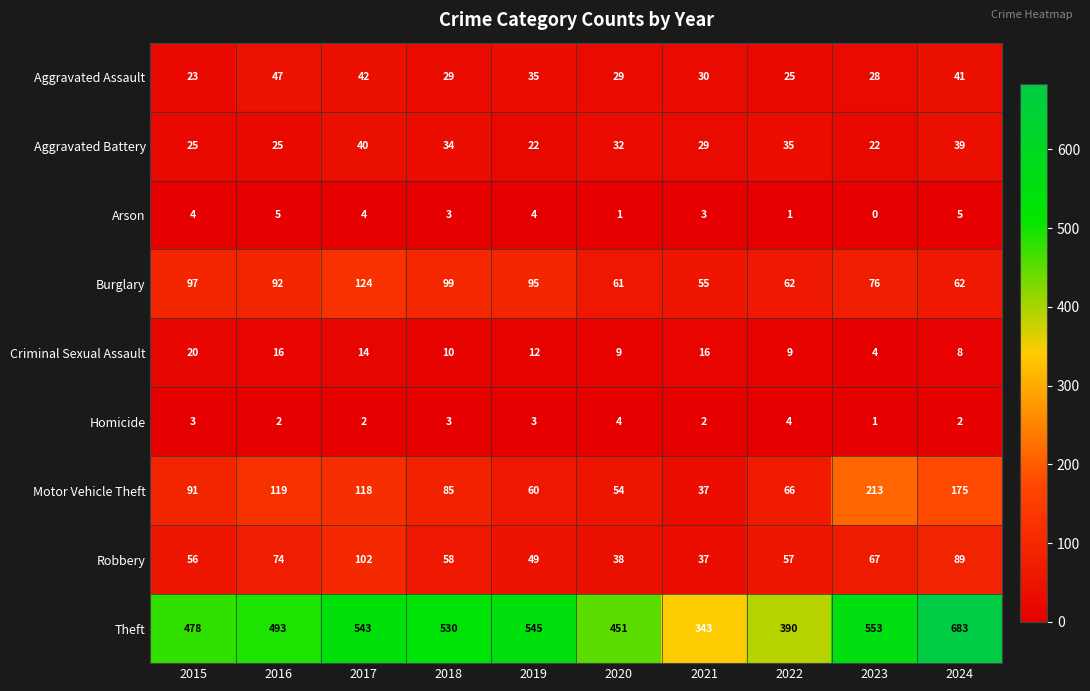

What is the sum of the Homicide values at 2021 and 2018?

5